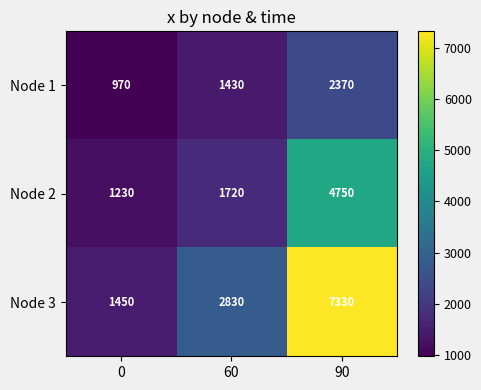

At which category is the sum across all series the highest?

90